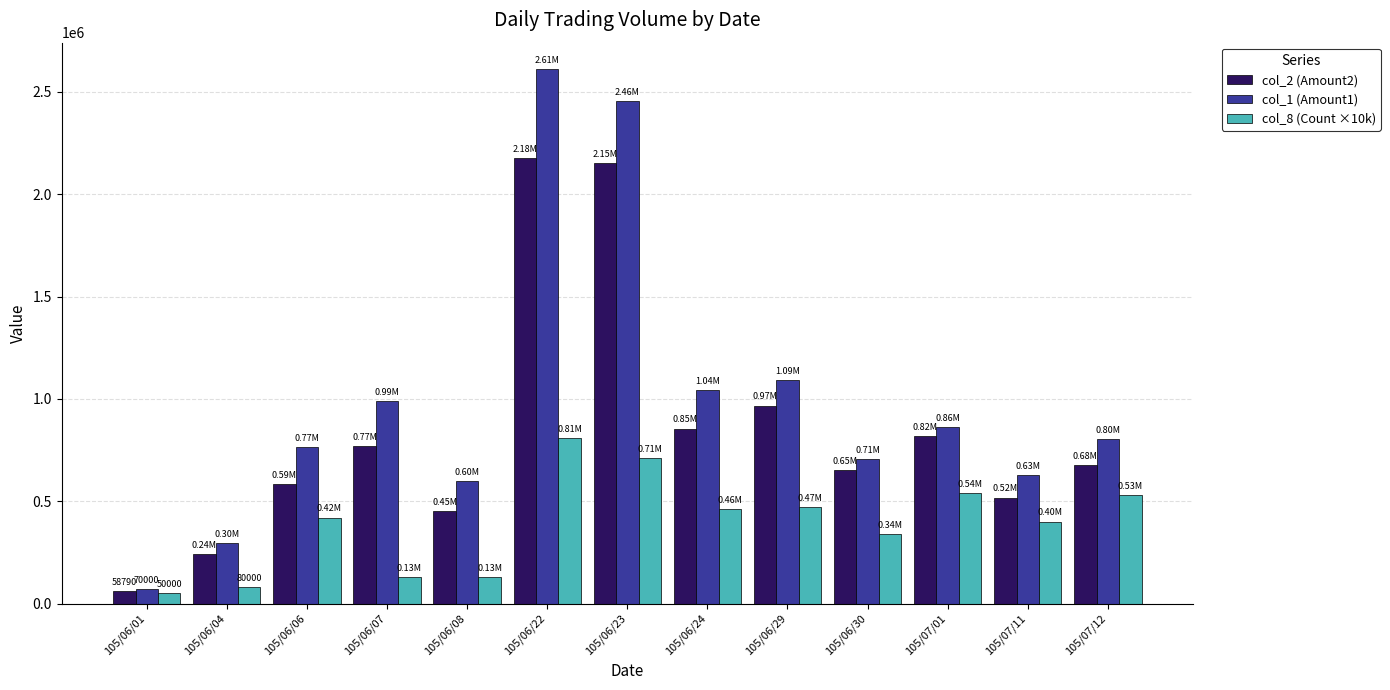

At which category is the sum across all series the highest?

105/06/22